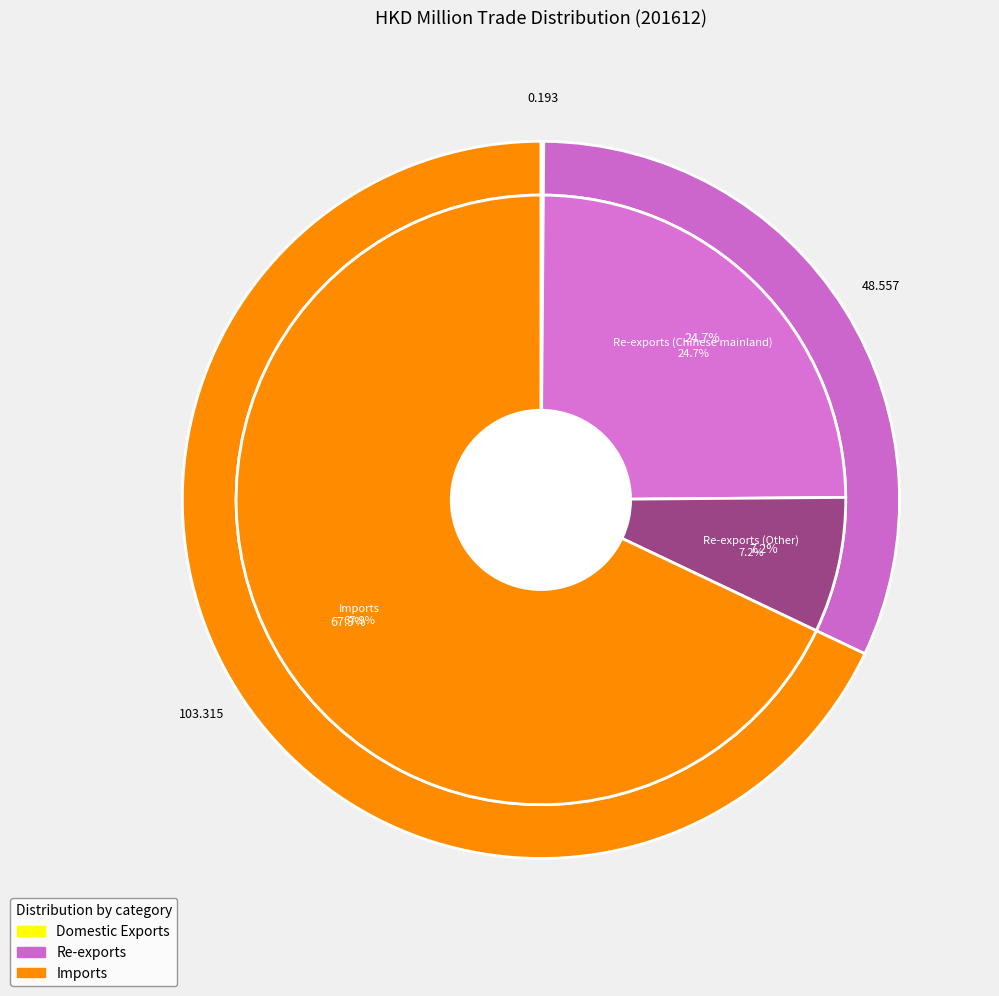

Which slice is the largest?

Imports